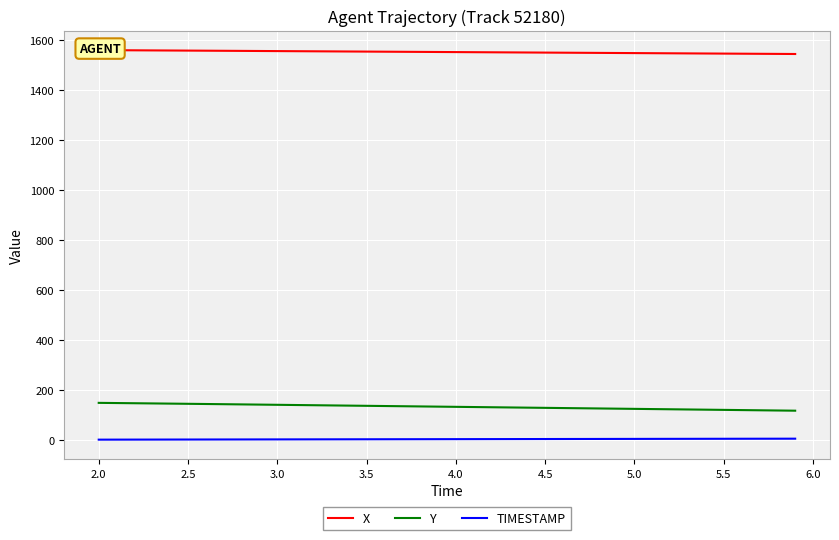

True or false: TIMESTAMP and Y intersect in this chart.

False